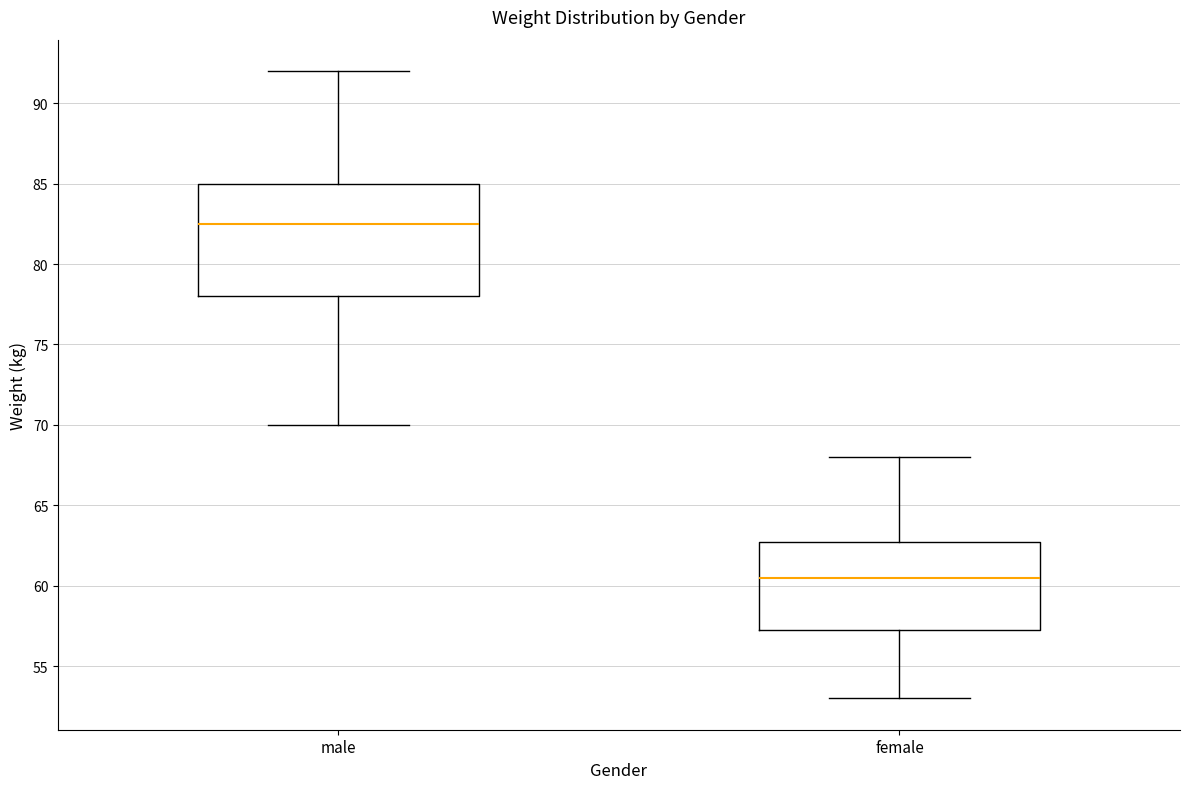

Reading left to right, read every box against the y-axis: the position of its median line, the range the box covers, and the ends of its whiskers. The values are not printed on the chart, so give them approximately, as read against the axis.

male: median 82.5, box 78.0 to 85.0, whiskers 70.0 to 92.0
female: median 60.5, box 57.5 to 63.0, whiskers 53.0 to 68.0